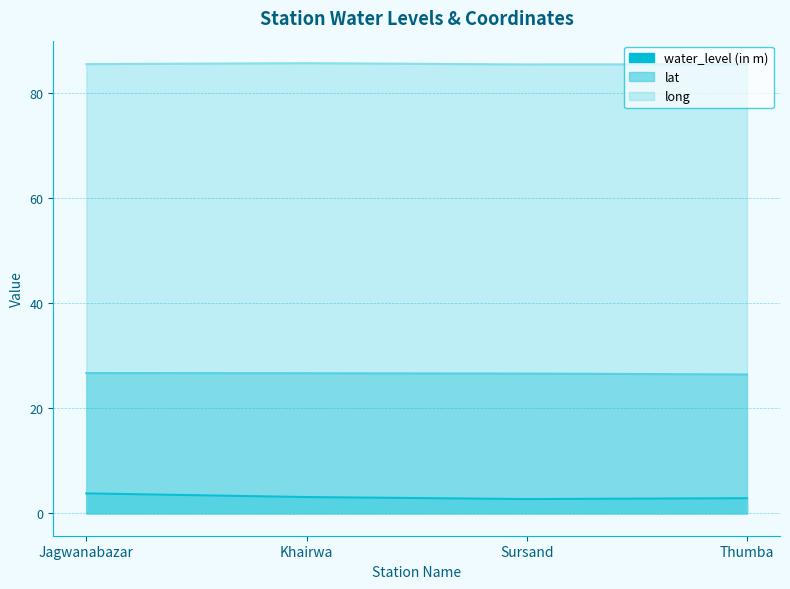

Which series has the largest total across all categories?

long